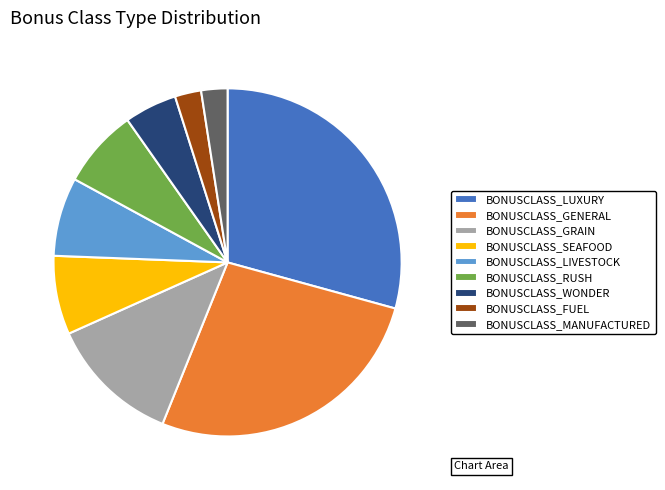

What is the largest slice in the pie chart?

BONUSCLASS_LUXURY